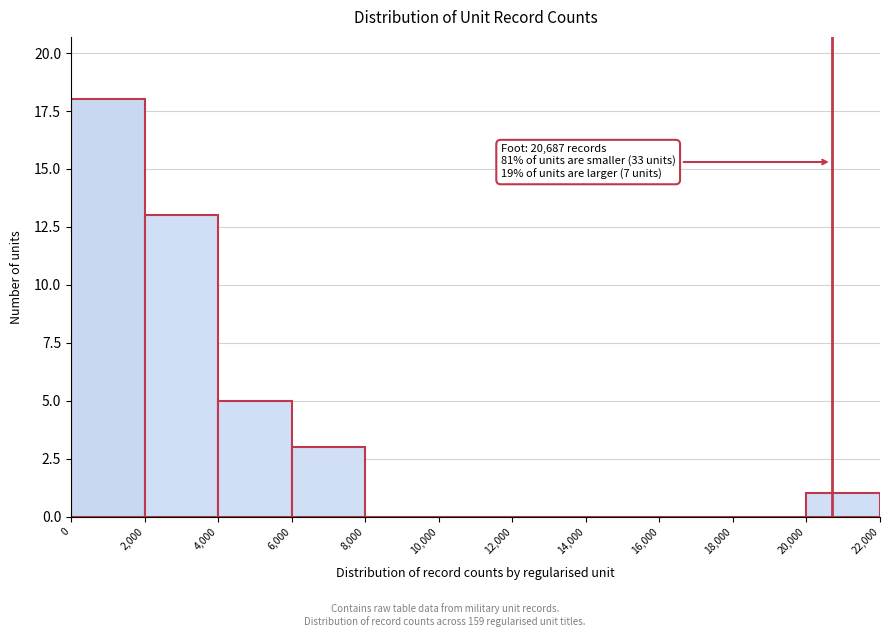

Which range on the x-axis has the tallest bar?

0 to 2,000